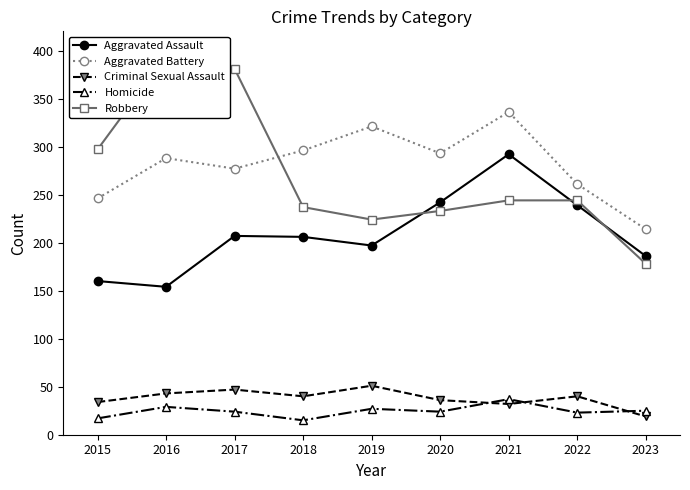

What is the sum of the Homicide values at 2021 and 2017?

61